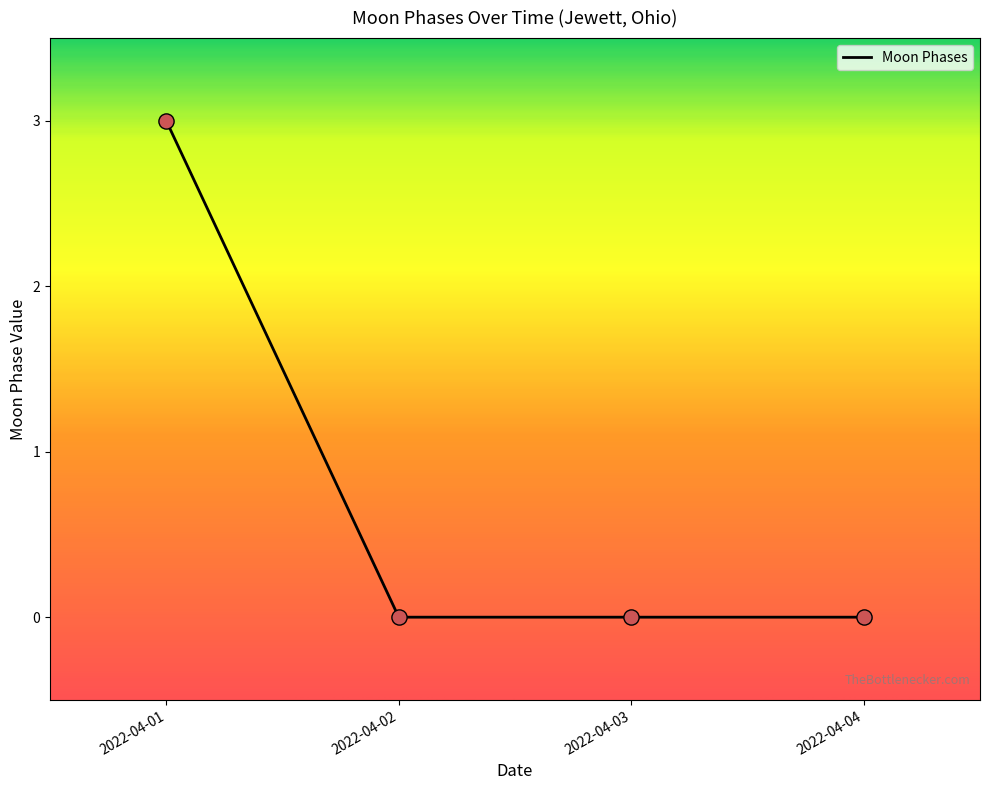

Between 2022-04-03 and 2022-04-01, which is larger?

2022-04-01